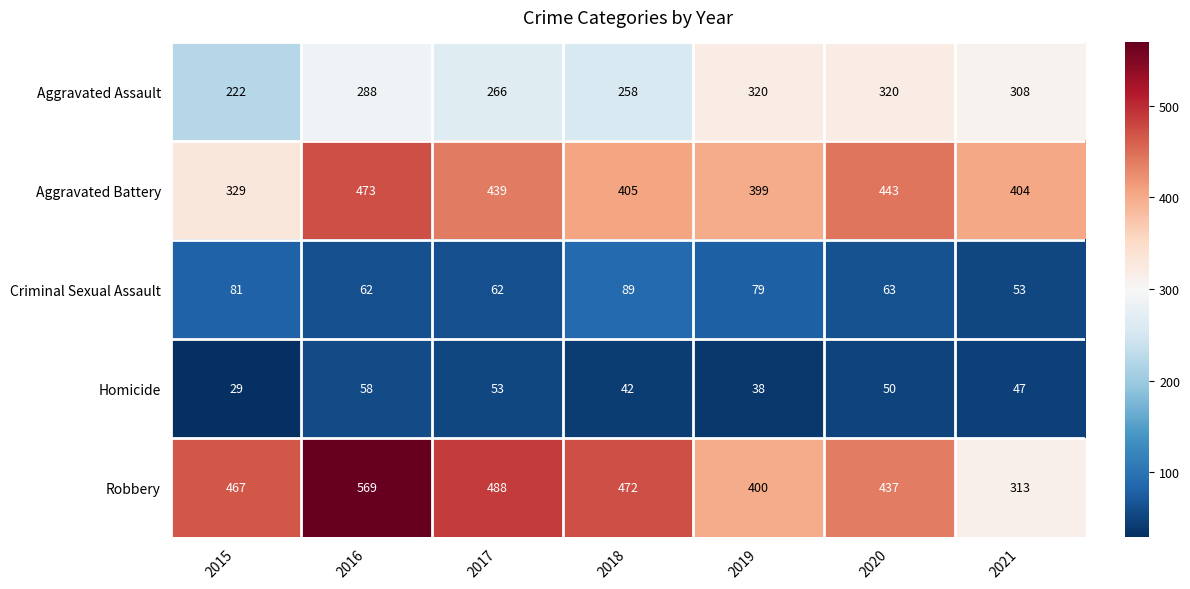

Which label corresponds to the largest value in the chart?

2016